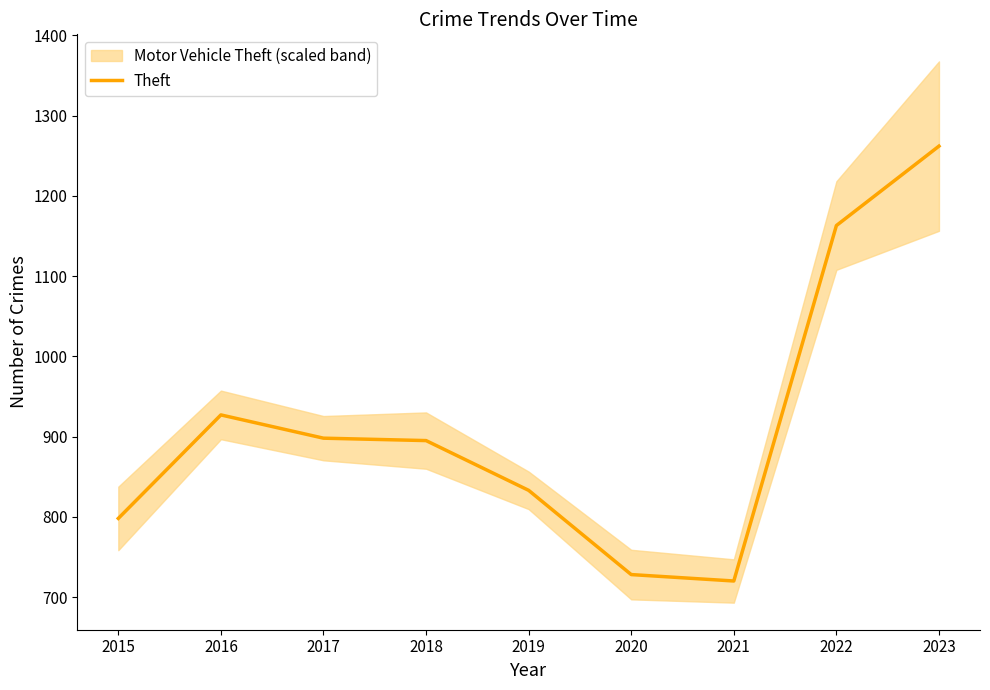

What is the value of the 5th point from the left?

833